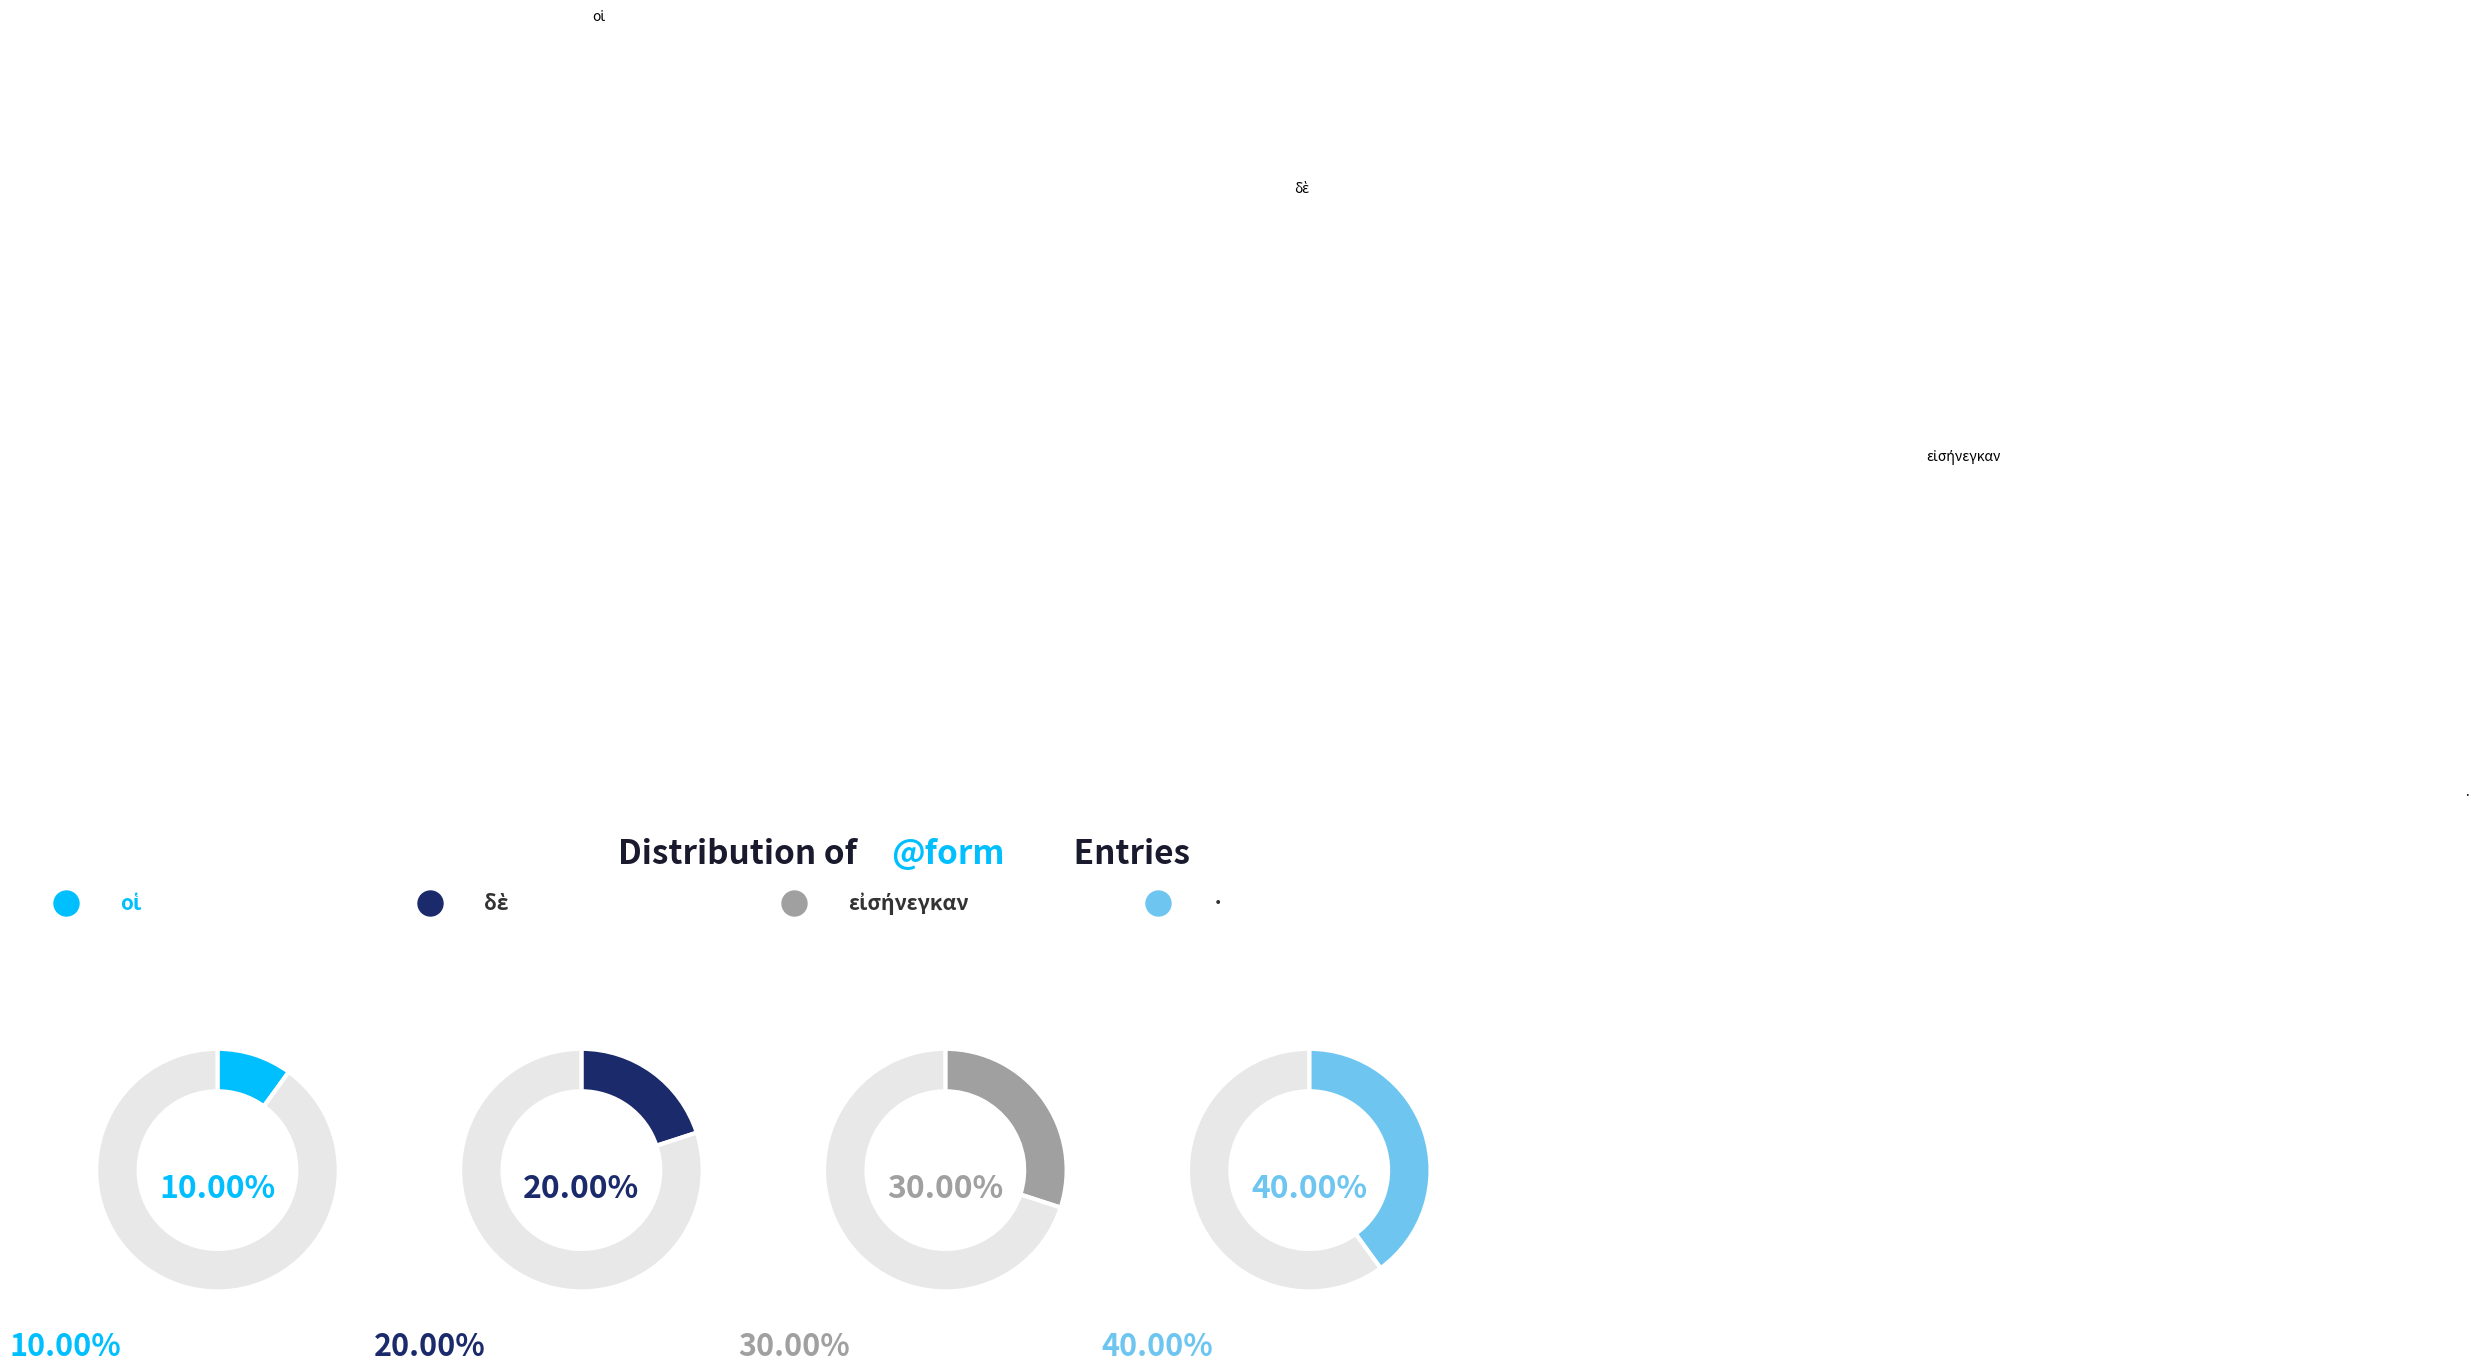

The δὲ slice represents 20% of the pie. True or false?

True